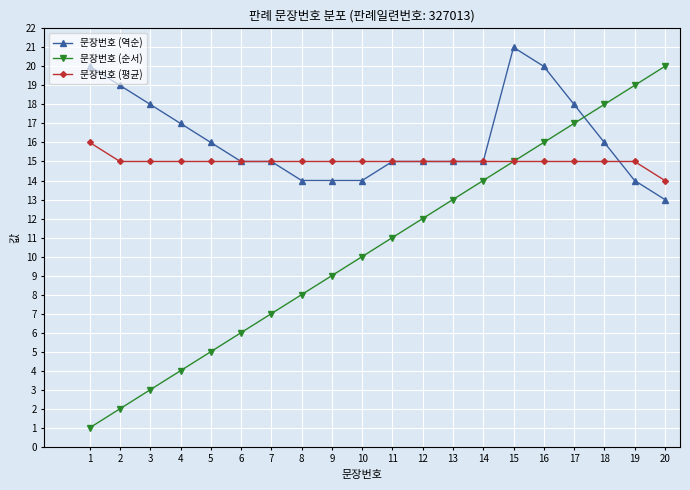

Which series has the largest total across all categories?

문장번호 (역순)